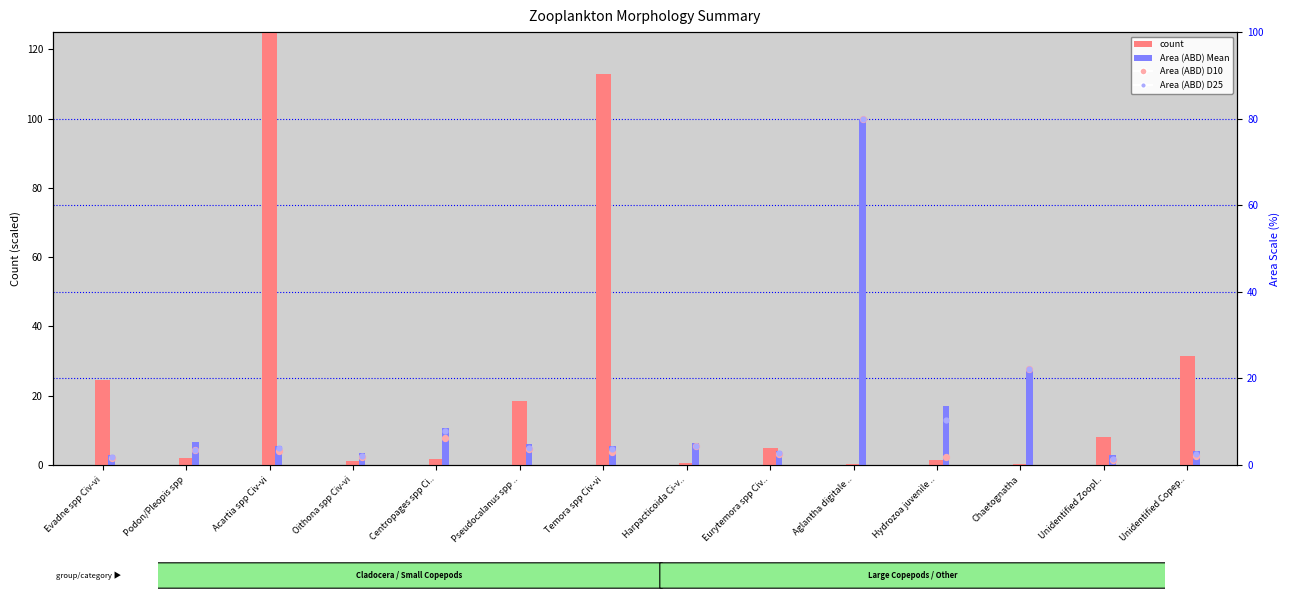

Which series contains the lowest Y value?

count